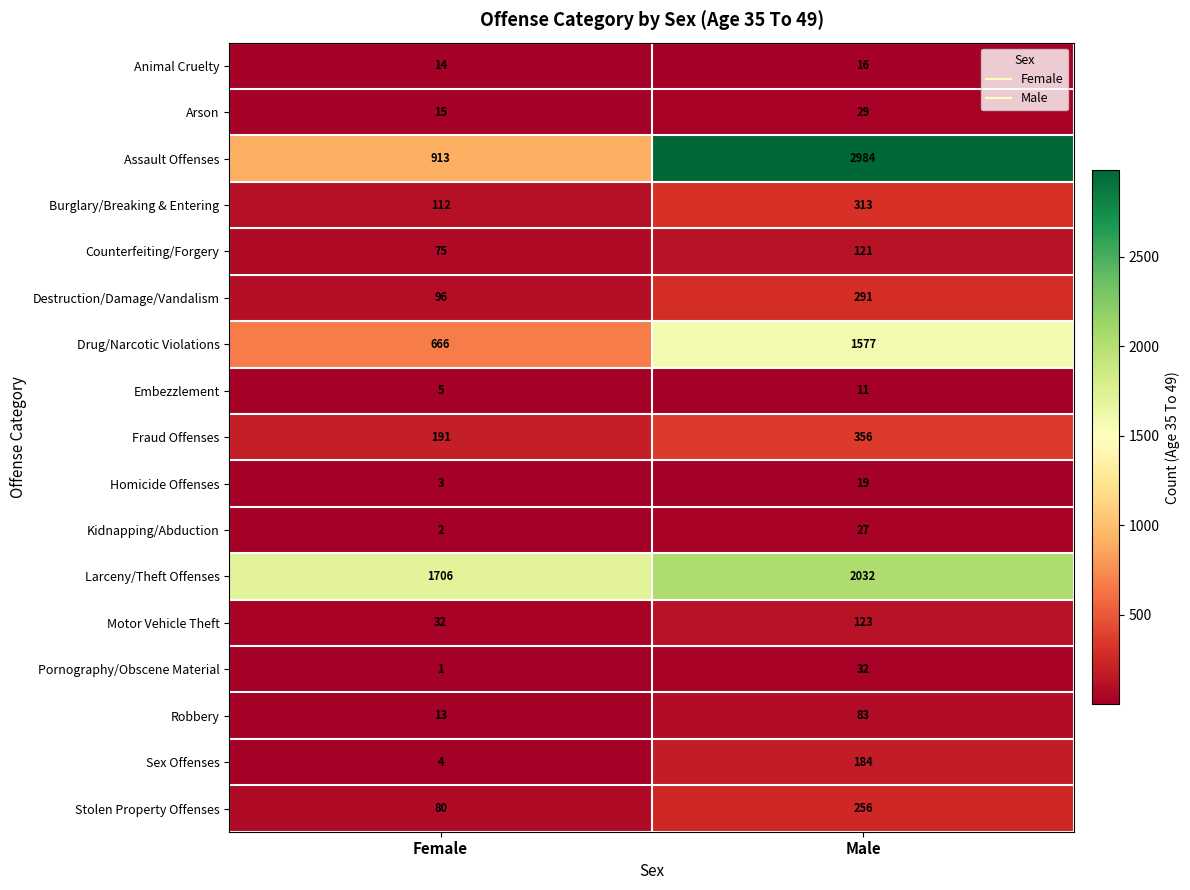

Rank the series by their maximum value, from highest to lowest.

Assault Offenses, Larceny/Theft Offenses, Drug/Narcotic Violations, Fraud Offenses, Burglary/Breaking & Entering, Destruction/Damage/Vandalism, Stolen Property Offenses, Sex Offenses, Motor Vehicle Theft, Counterfeiting/Forgery, Robbery, Pornography/Obscene Material, Arson, Kidnapping/Abduction, Homicide Offenses, Animal Cruelty, Embezzlement